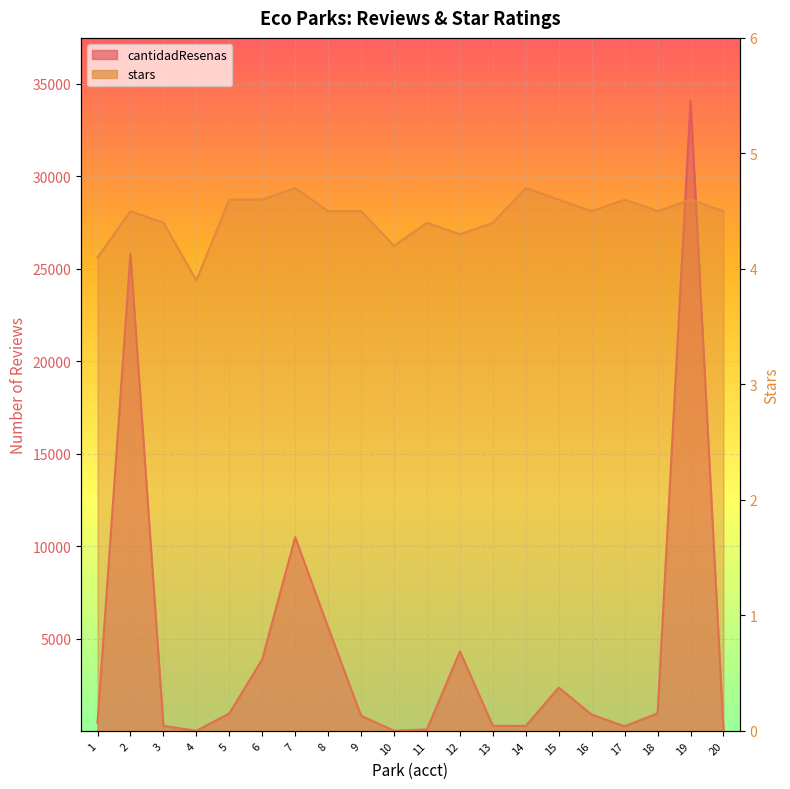

True or false: cantidadResenas and stars cross at least once.

False